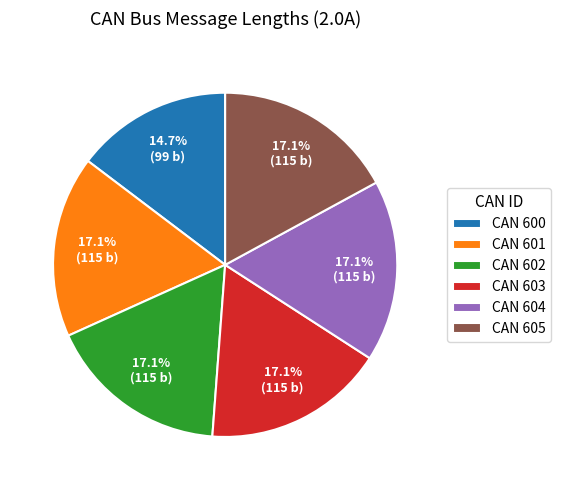

Combined, do CAN 604 and CAN 605 account for over 50%?

No